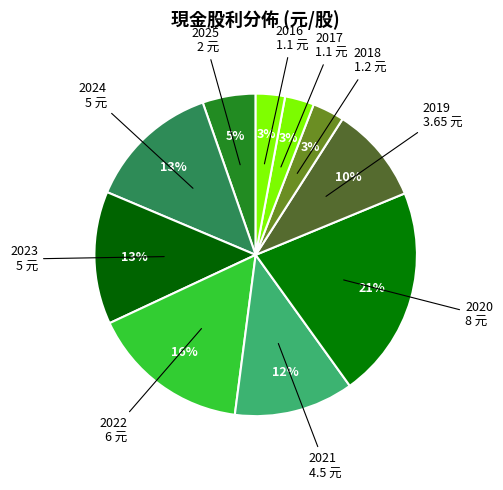

To the nearest percent, what is the average slice percentage?

10%